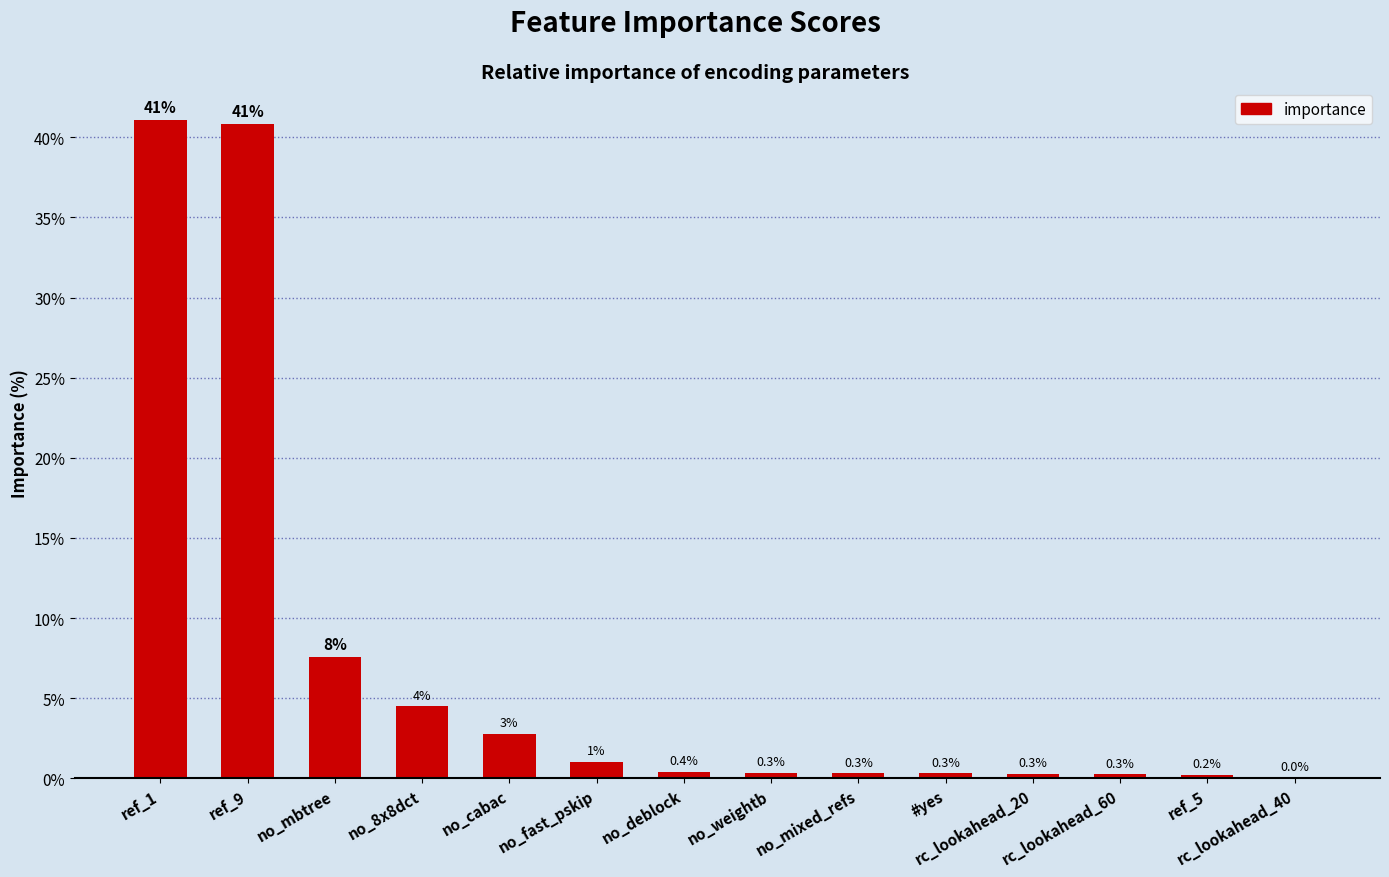

Read the value at #yes.

0.3